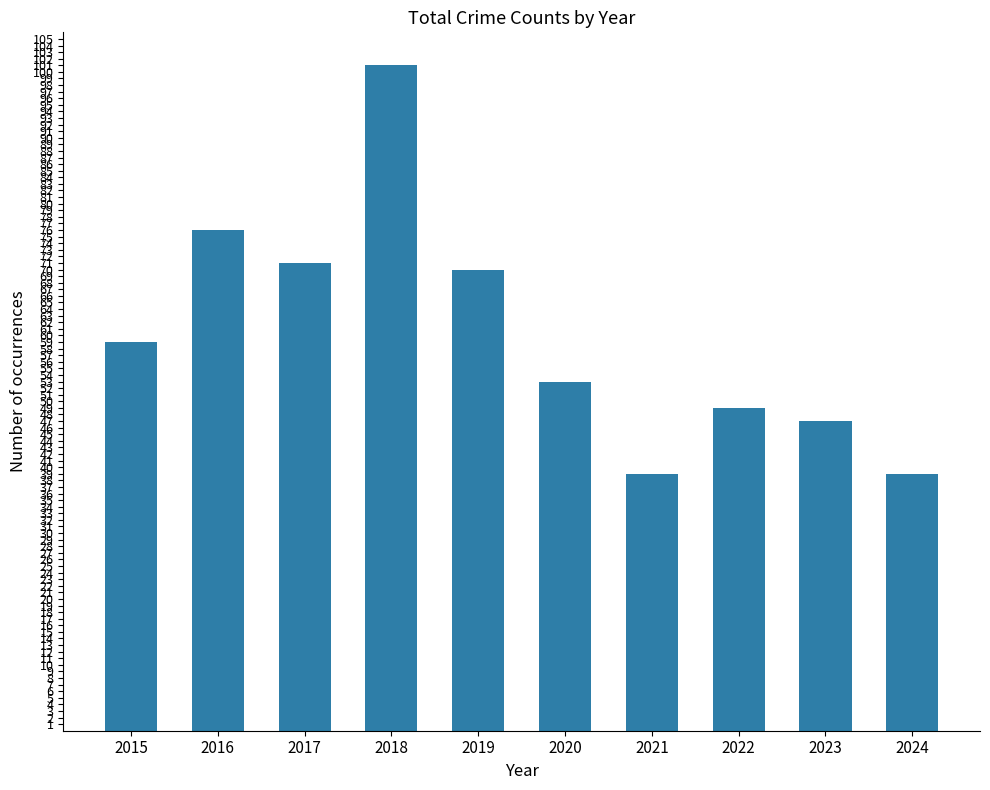

What is the change in value from 2018 to 2021?

-62